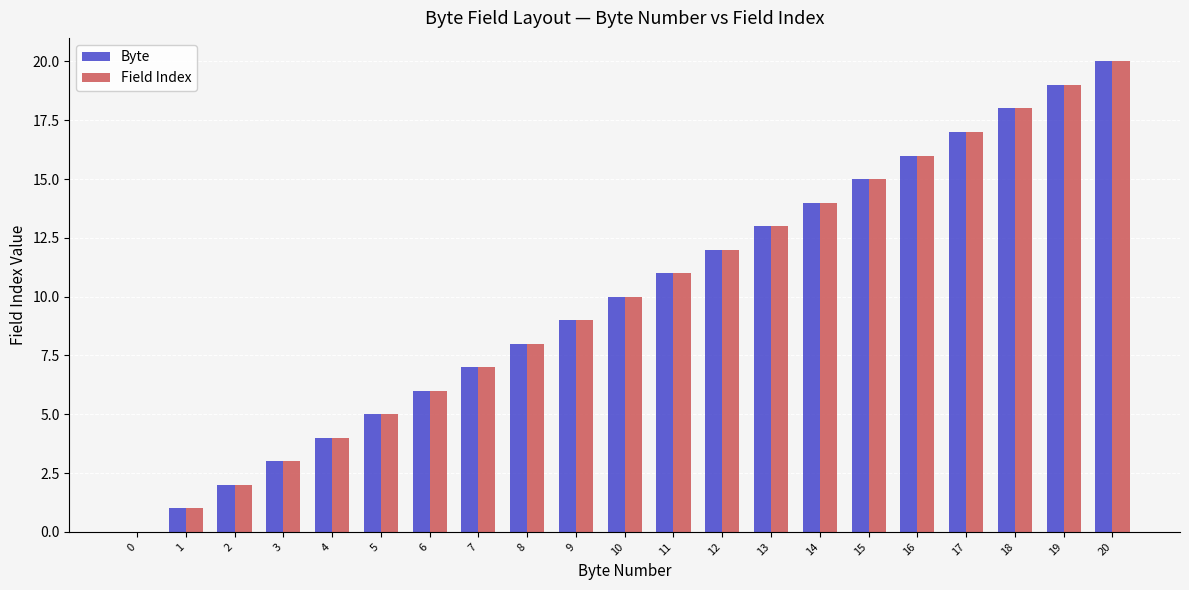

Count the number of categories in the chart.

21